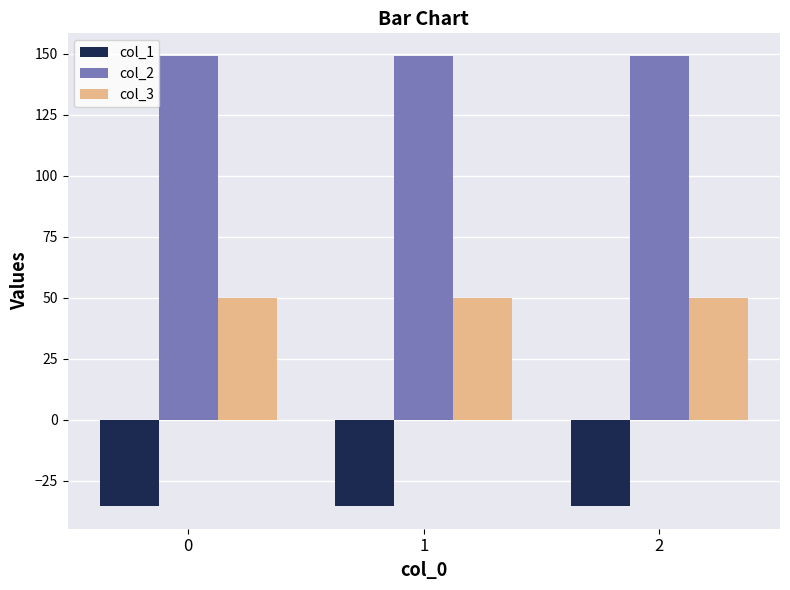

What is the value of the col_3 bar at the 2nd from the left?

50.0